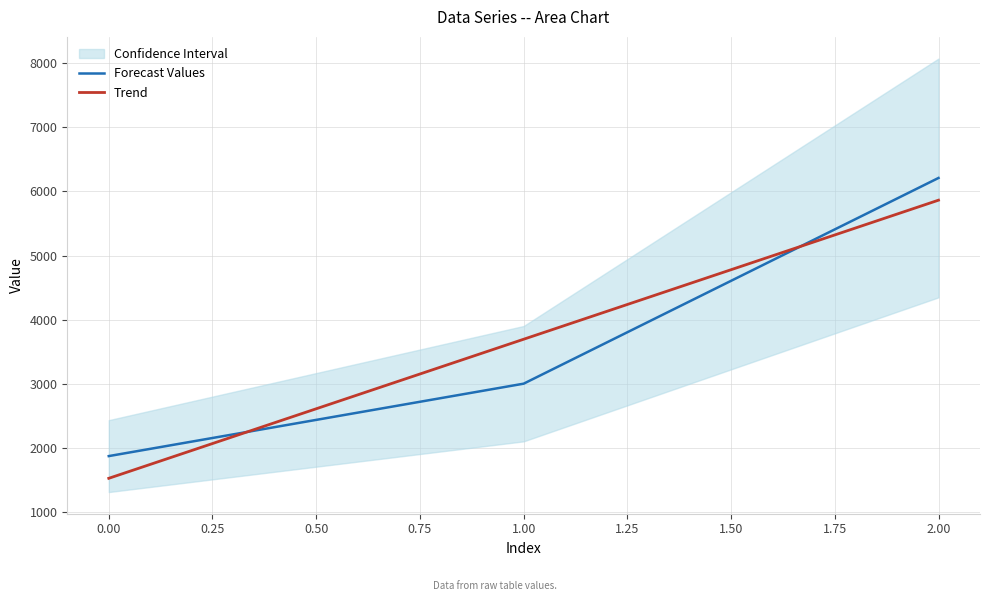

Reading left to right, list all the values displayed in this chart.

Forecast Values: 1870.0	3000.0	6210.0
Trend: 1523.3	3693.3	5863.3